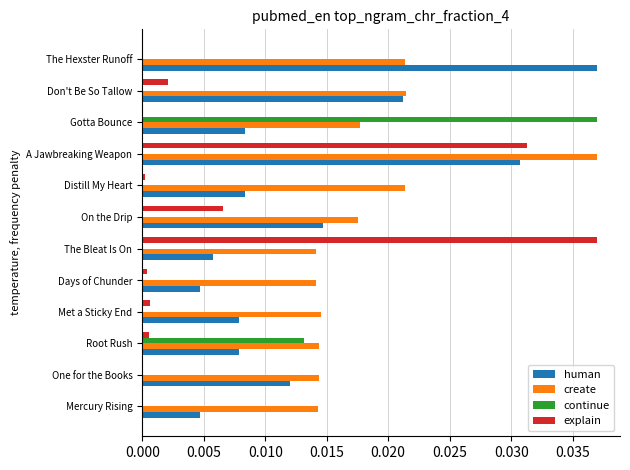

At which category is the sum across all series the highest?

A Jawbreaking Weapon